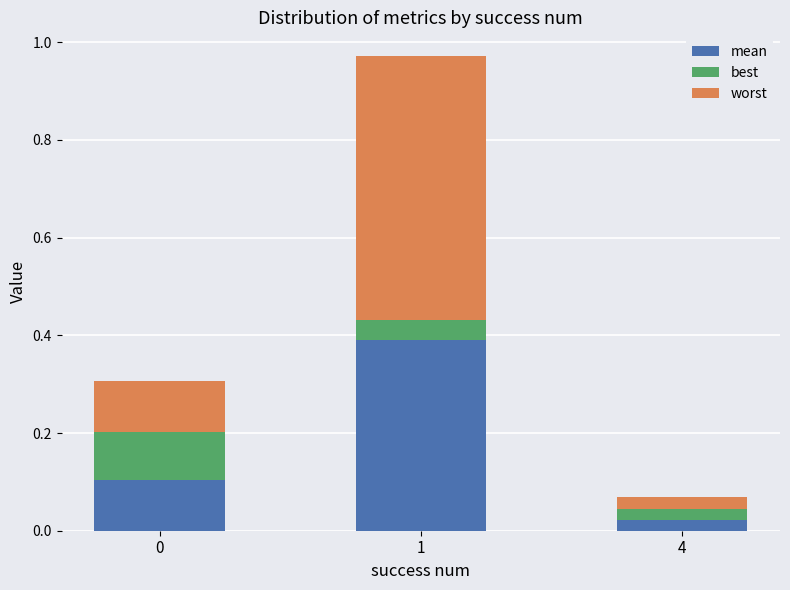

What is the average value of the mean series?

0.2